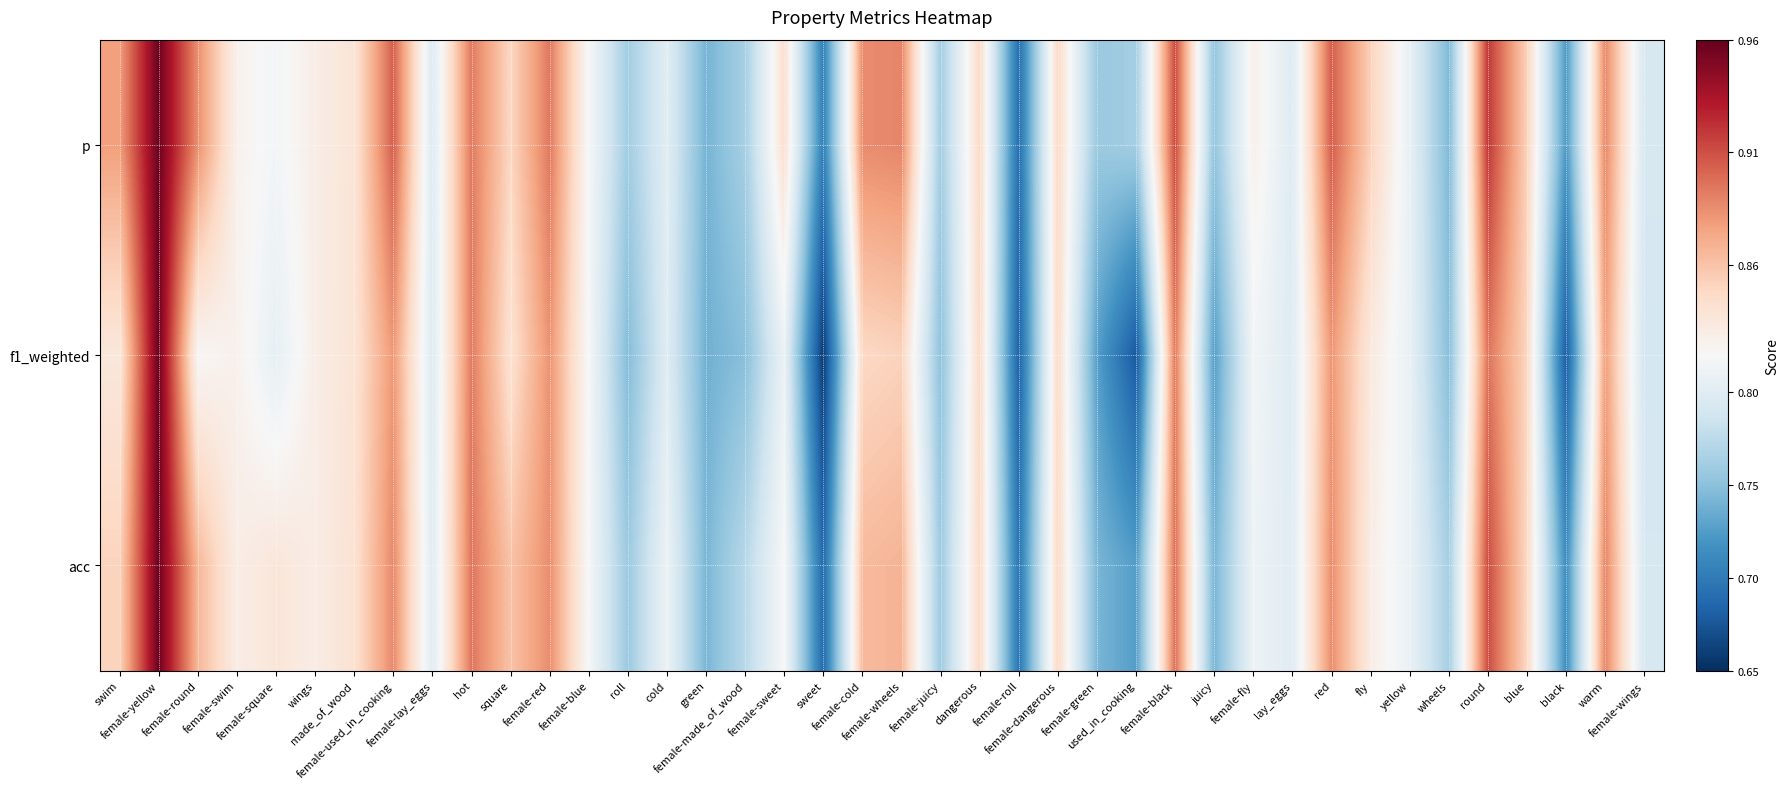

Rank the series by their average value, from highest to lowest.

p, acc, f1_weighted